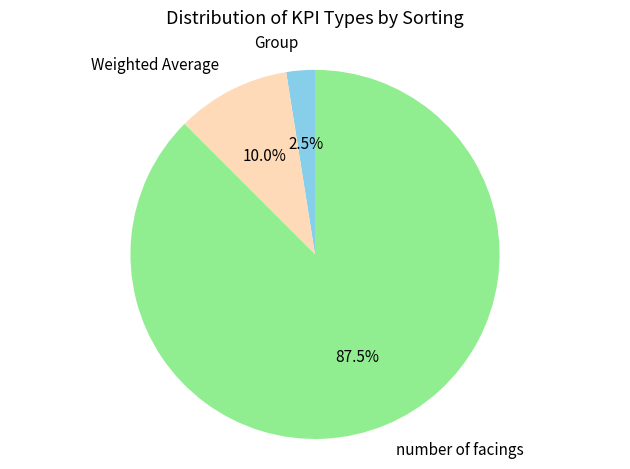

What is the total percentage of Weighted Average and number of facings?

97.5%